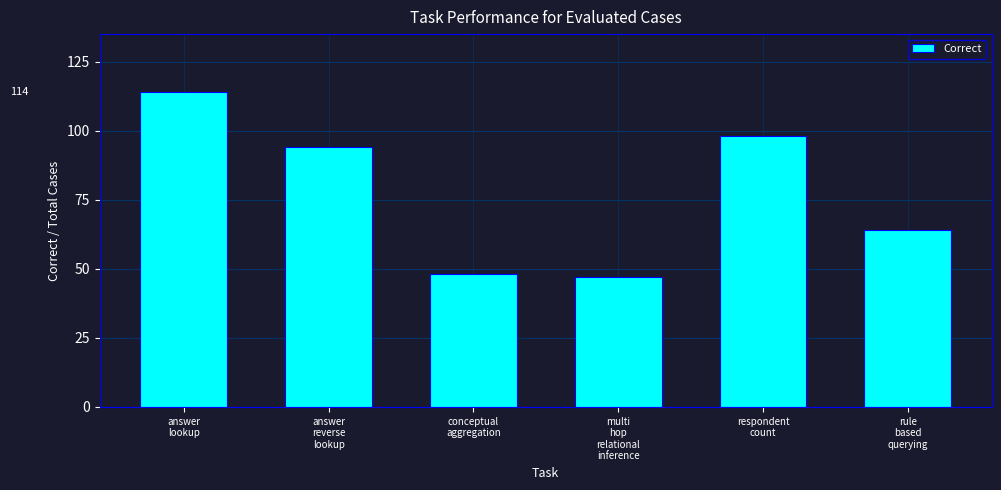

Approximately how many times larger is the value at rule
based
querying compared to multi
hop
relational
inference?

1.4